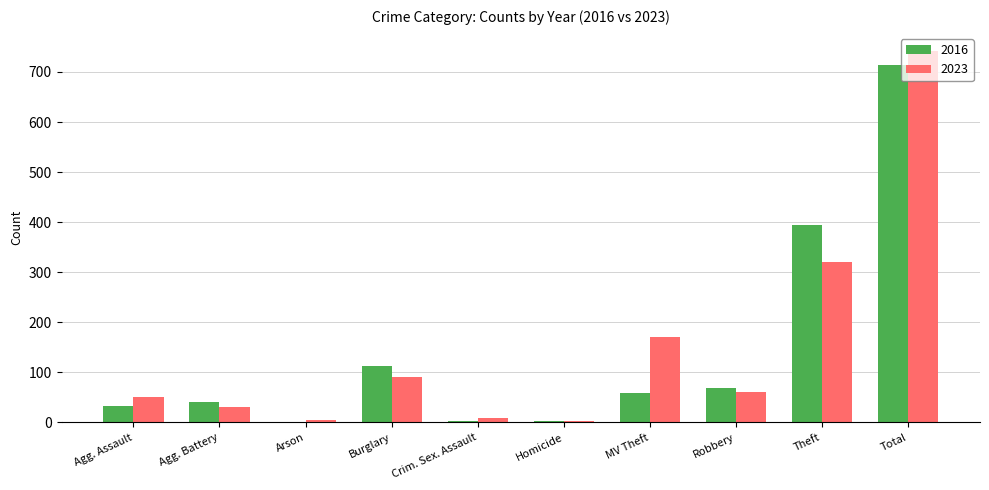

The value of 2016 at Agg. Assault is 32. True or false?

True